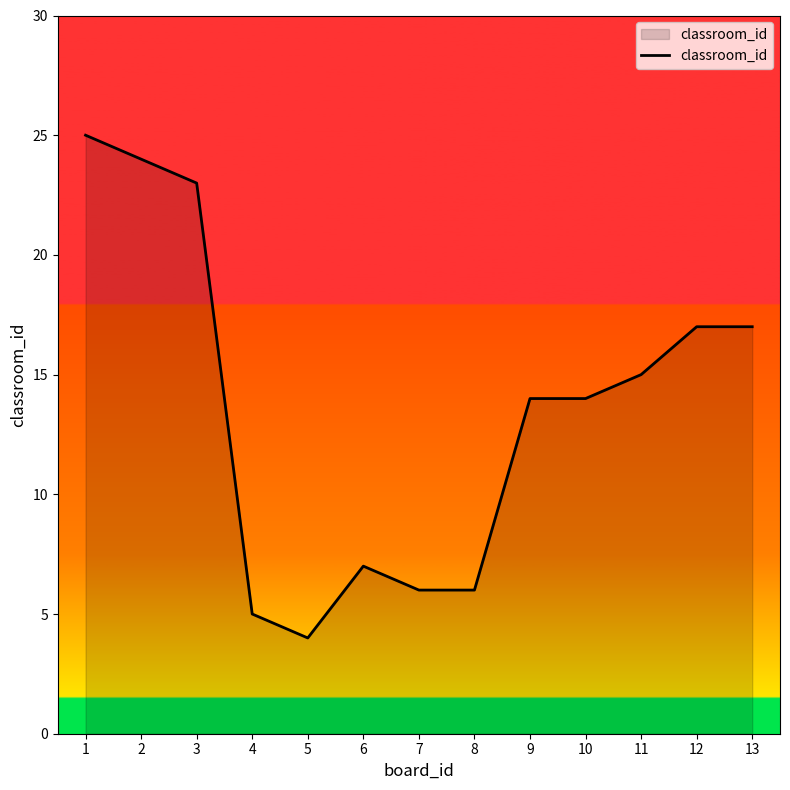

Which label corresponds to the largest value in the chart?

1